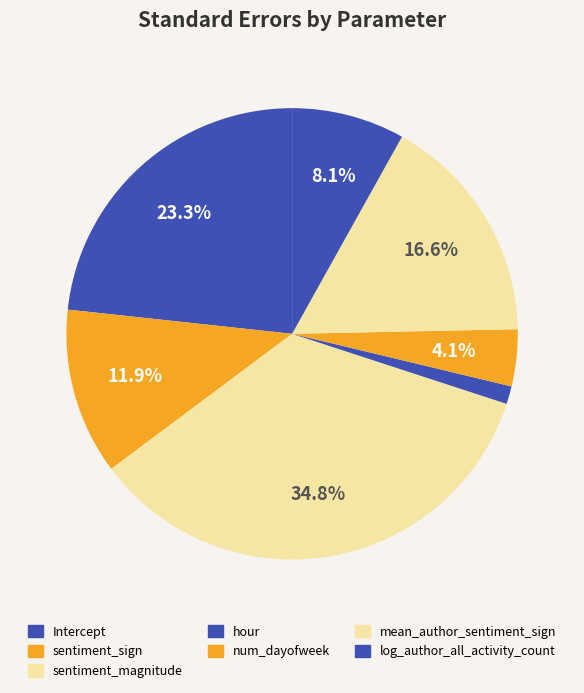

To the nearest percent, what percentage of the pie is num_dayofweek?

4%